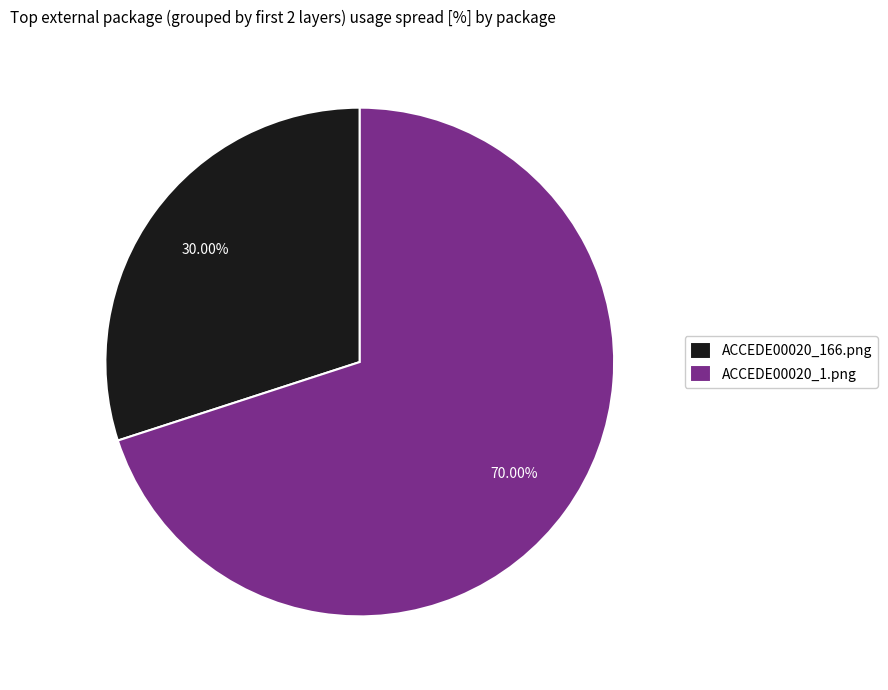

Which has a higher value, ACCEDE00020_166.png or ACCEDE00020_1.png?

ACCEDE00020_1.png